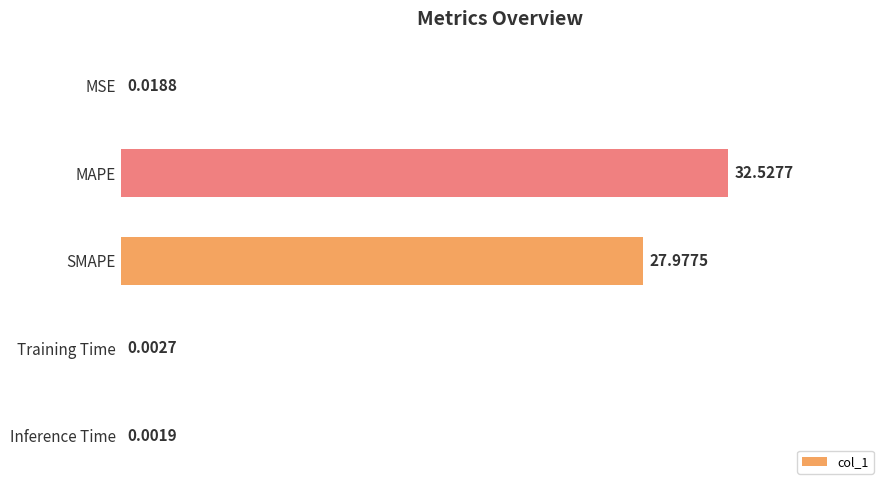

What is the average value?

12.1